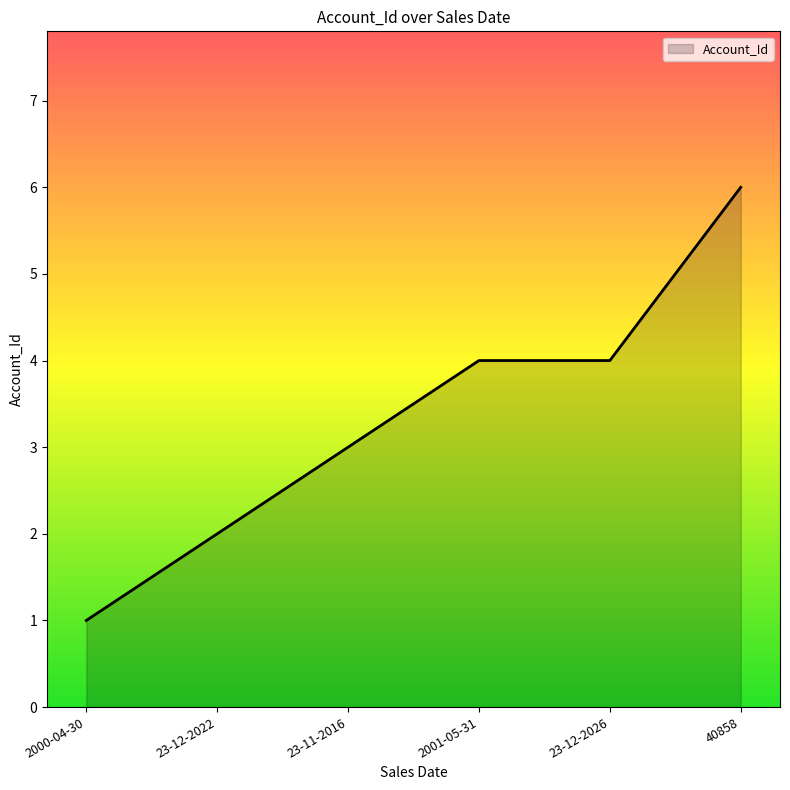

Reading left to right, extract all data points from this chart.

1	2	3	4	4	6